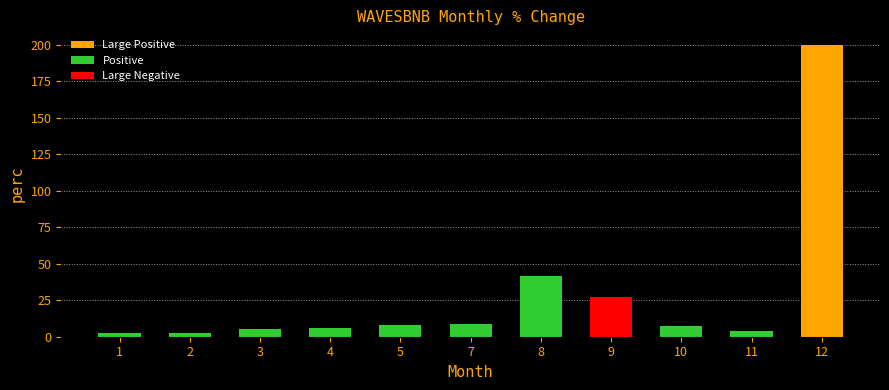

Read the value at 12.

200.0